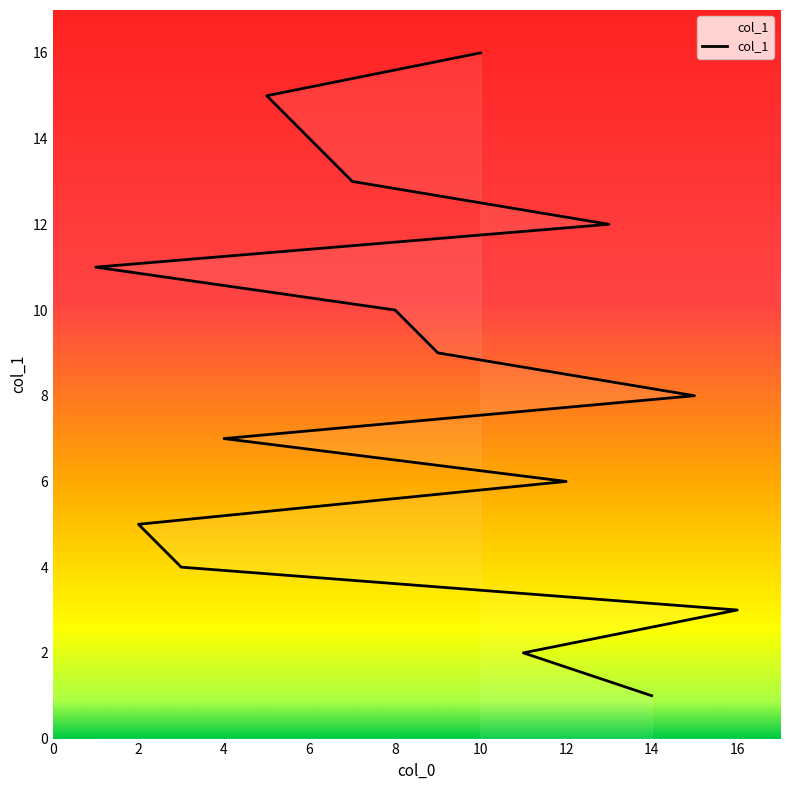

Count the number of categories in the chart.

16